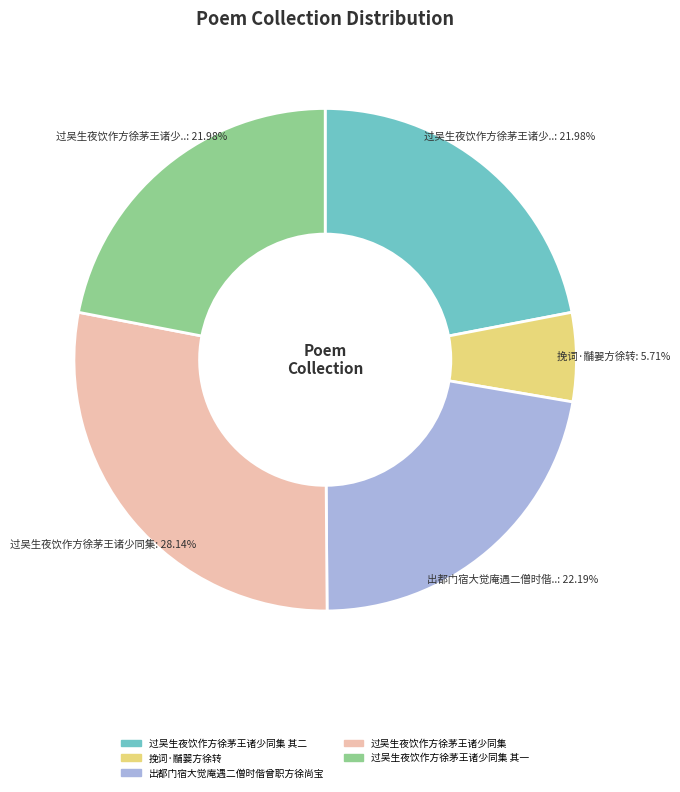

Does 过吴生夜饮作方徐茅王诸少同集 represent more than half of the total?

No